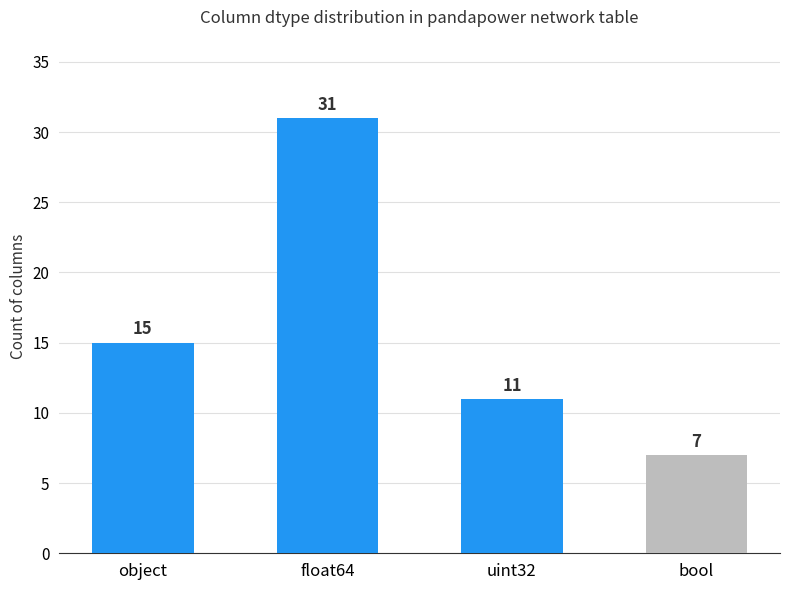

At which label is the value closest to 19?

object